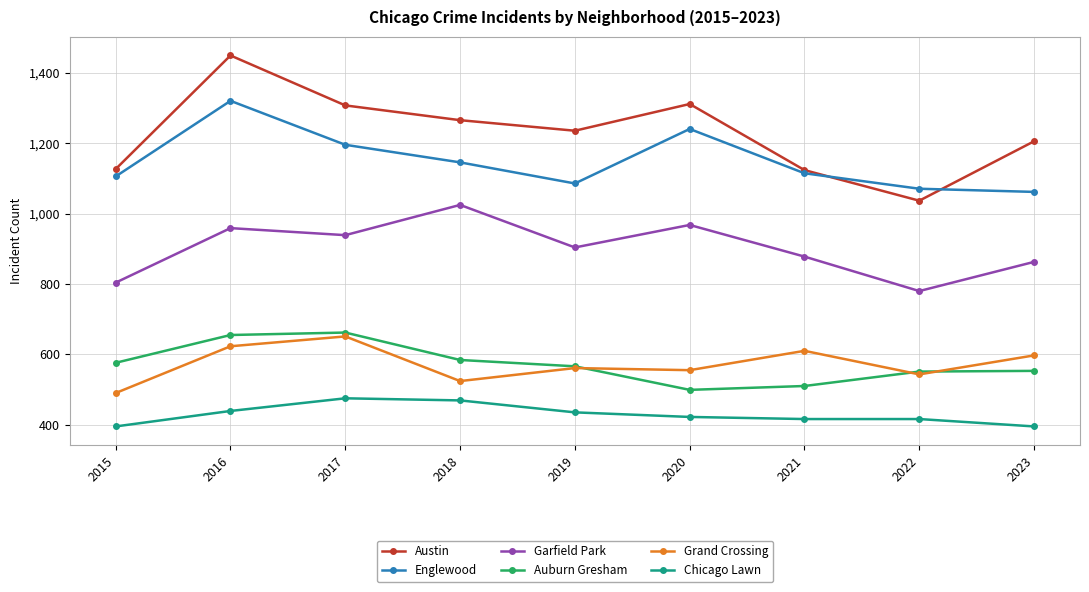

What is the sum of the Auburn Gresham values at 2015 and 2021?

1086